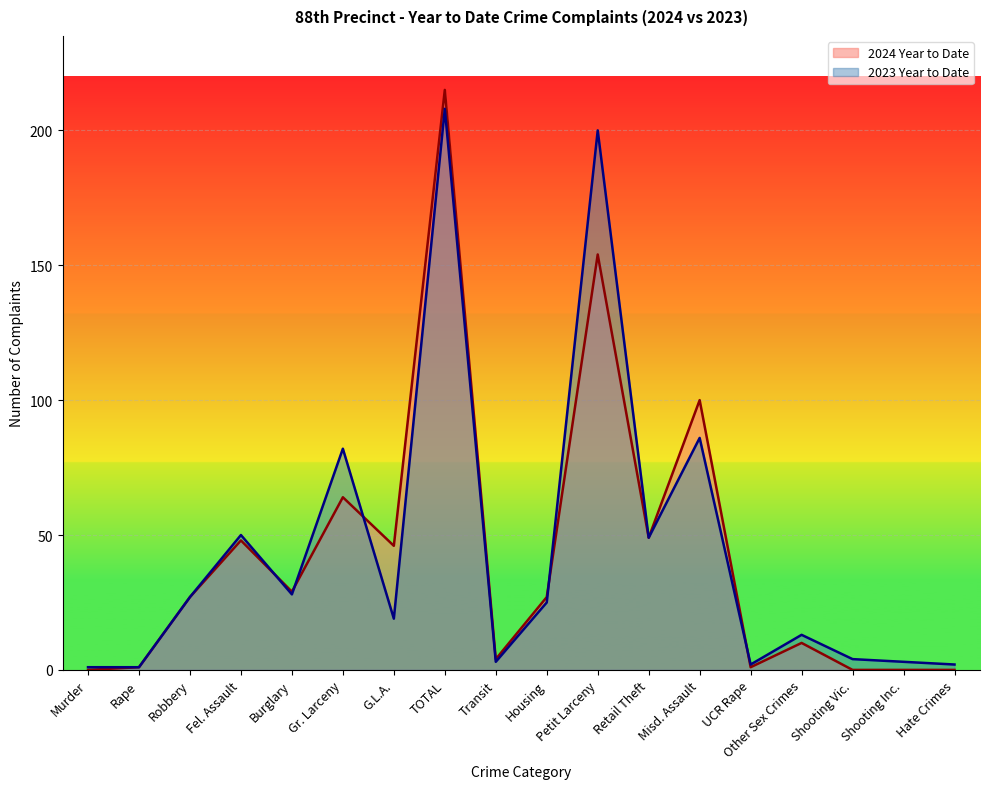

How many lines are shown in the chart?

2